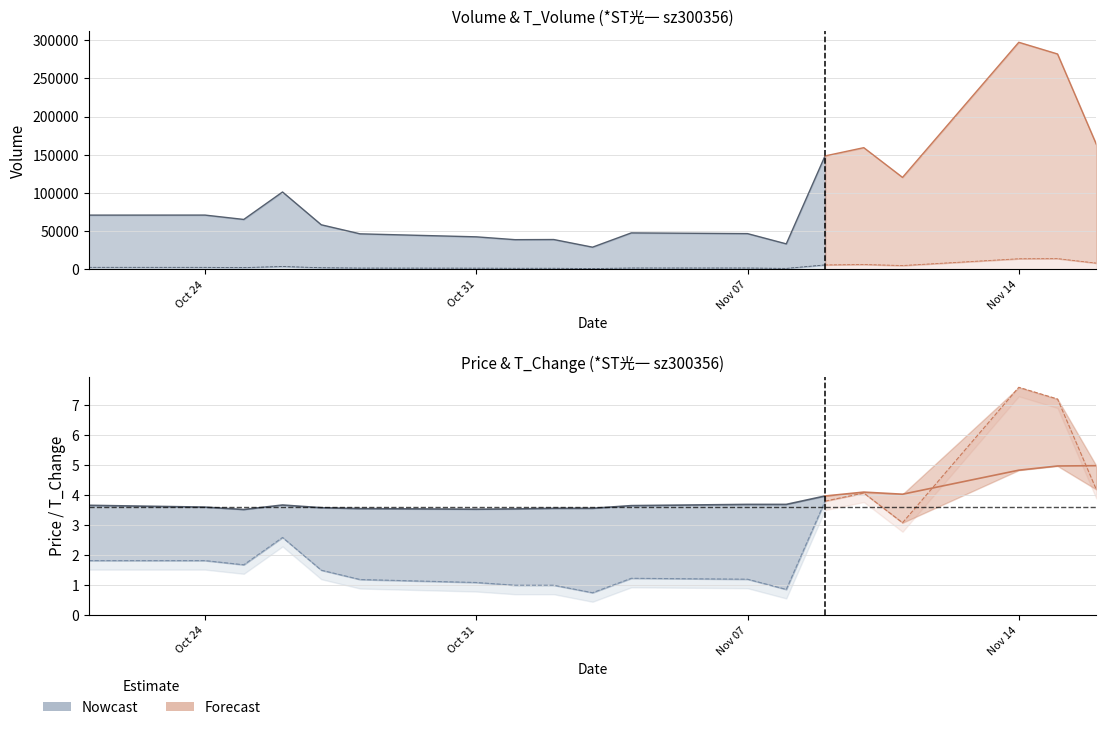

What is the maximum value shown in the chart?

297286.0